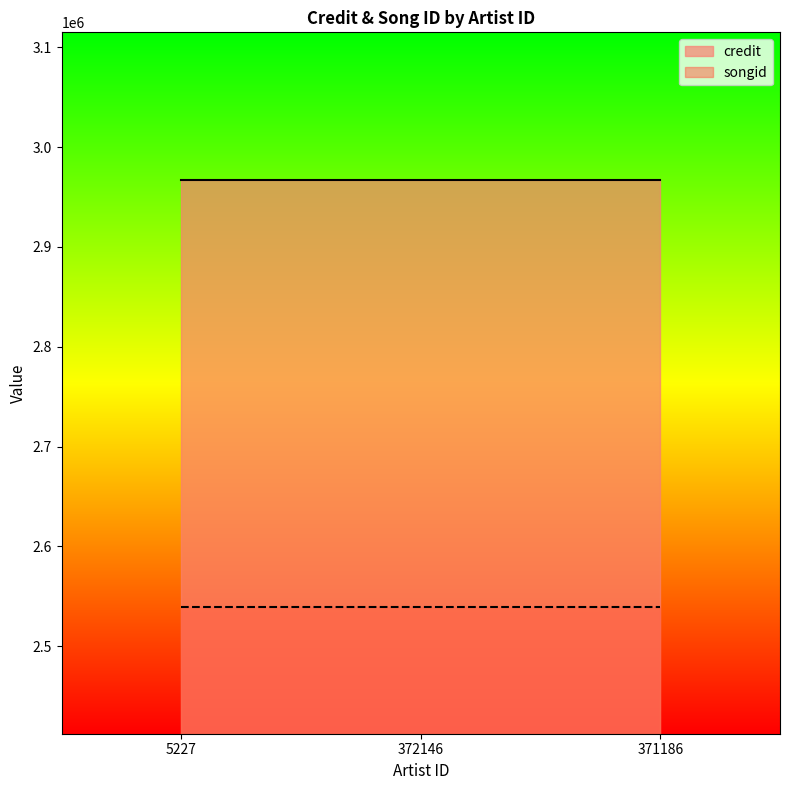

What are all the series names shown in the legend?

credit, songid